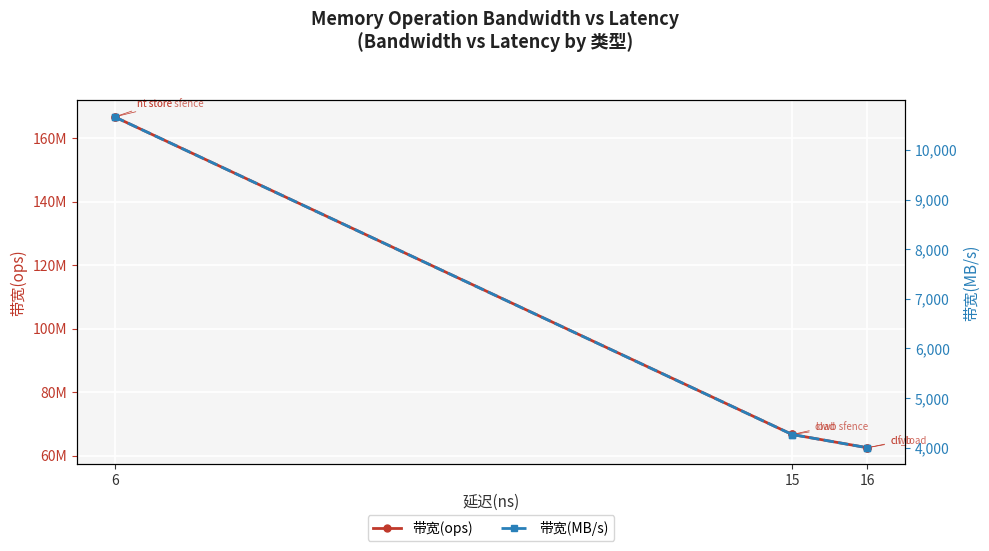

Does the chart display data point markers on the line(s)?

Yes